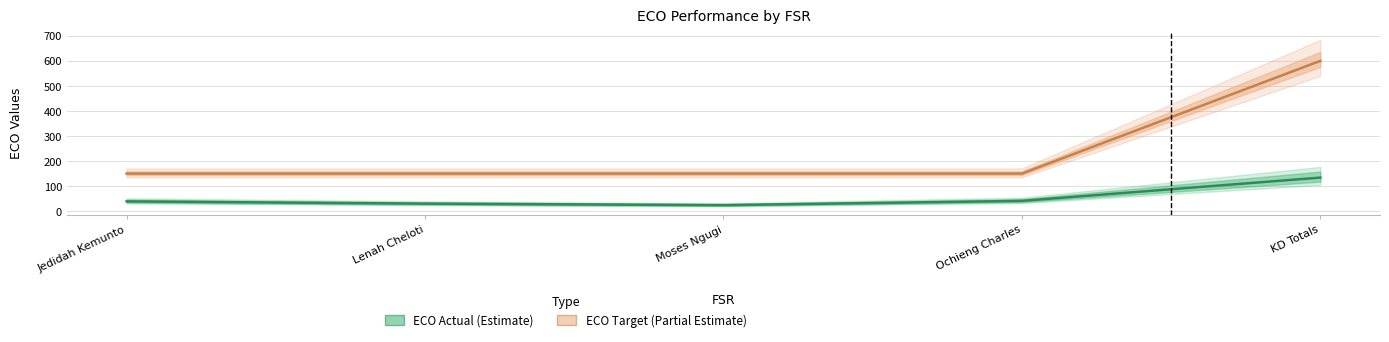

True or false: ECO Target has a value of 38 at Jedidah Kemunto.

False